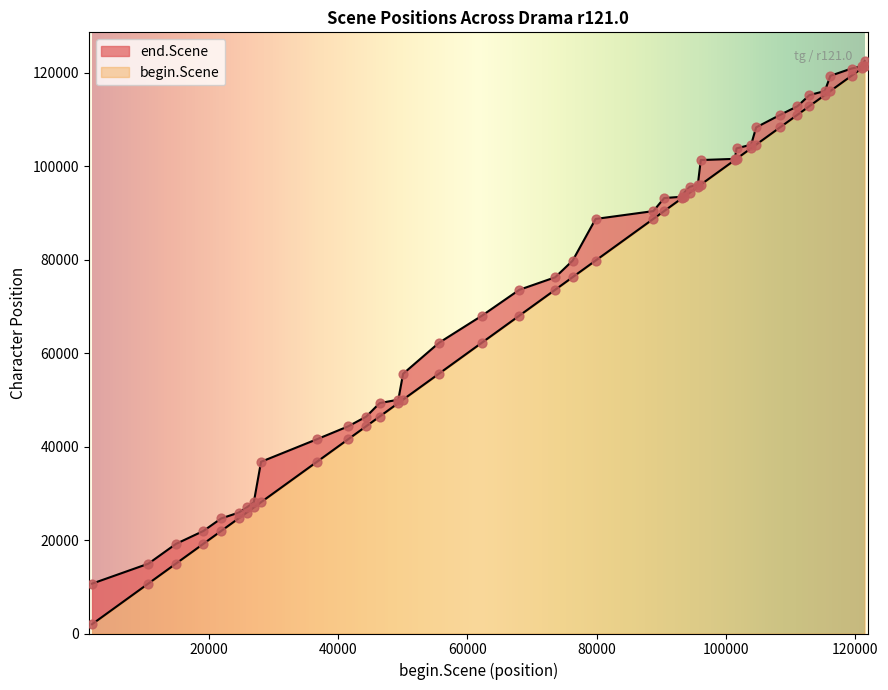

What is the total value across all series at 95633?

191707